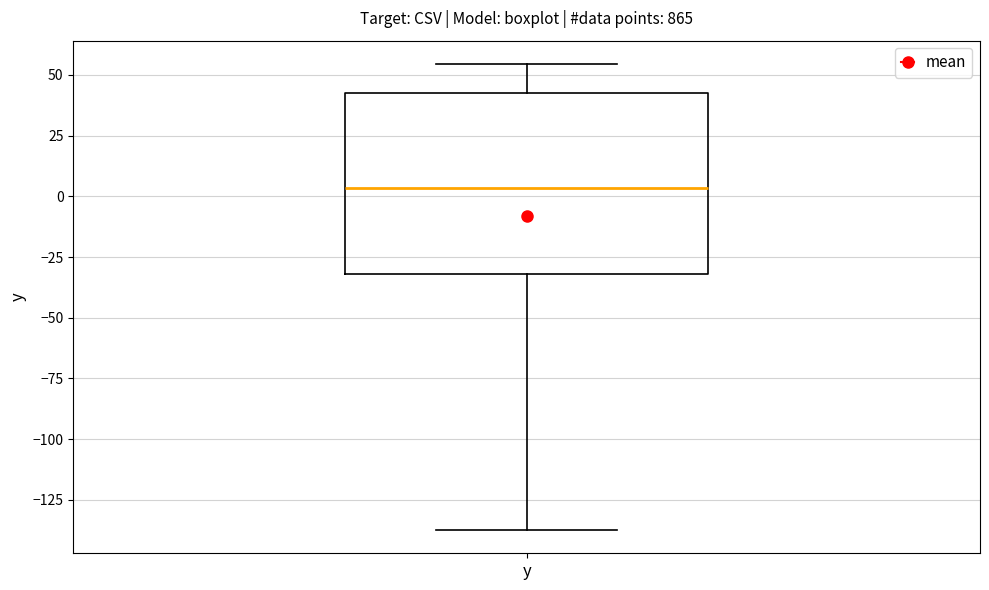

Where does the lower whisker of the box for y end on the y-axis? The values are not printed on the chart, so give them approximately, as read against the axis.

-135